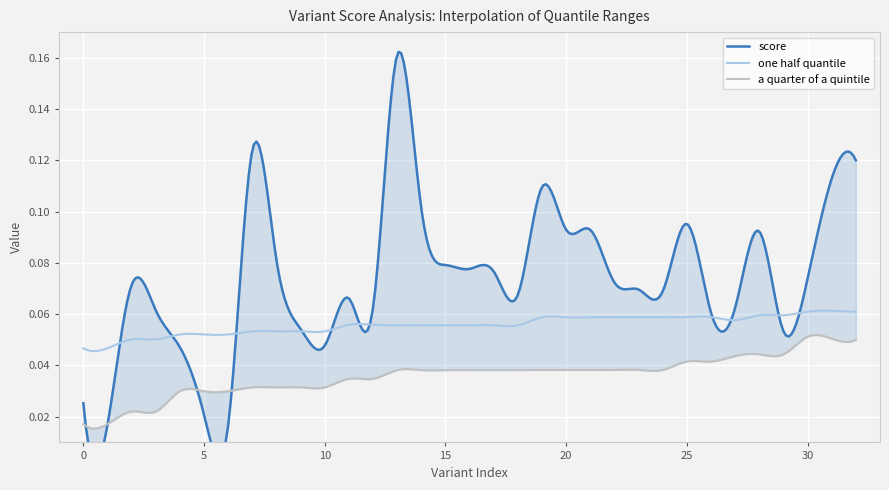

Which series ends up on top after the final intersection of a quarter of a quintile and score?

score